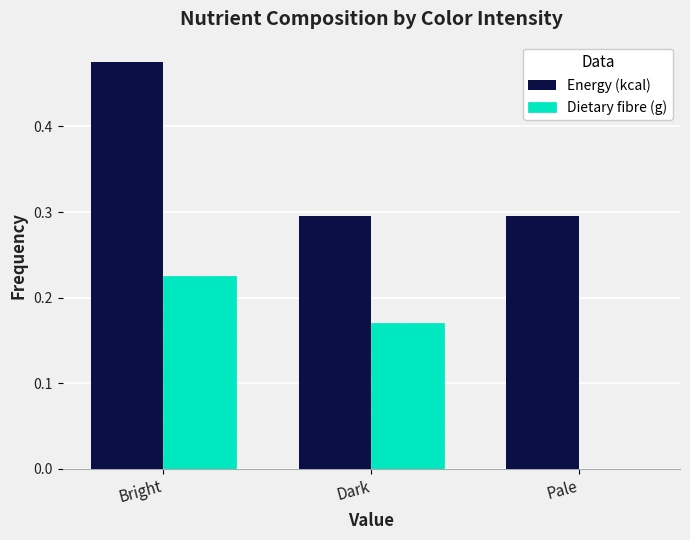

Which label corresponds to the largest value in the chart?

Bright